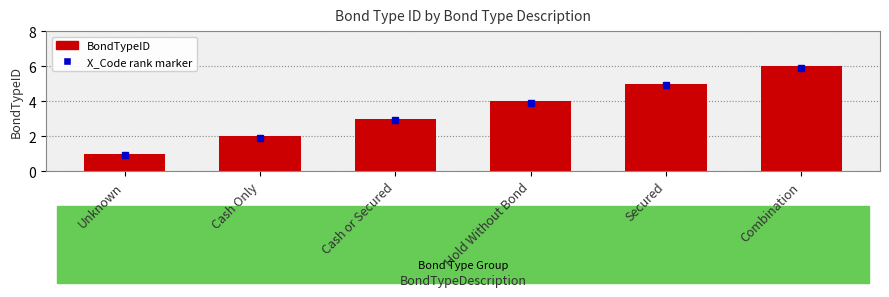

What is the label of the 2nd bar from the right?

Secured